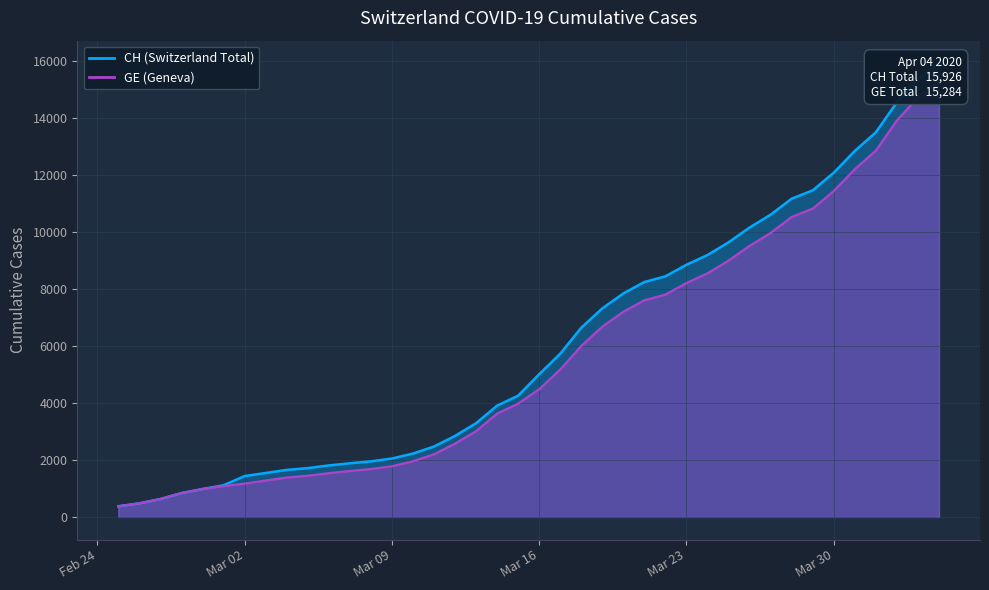

Which series has the largest range (max minus min)?

CH